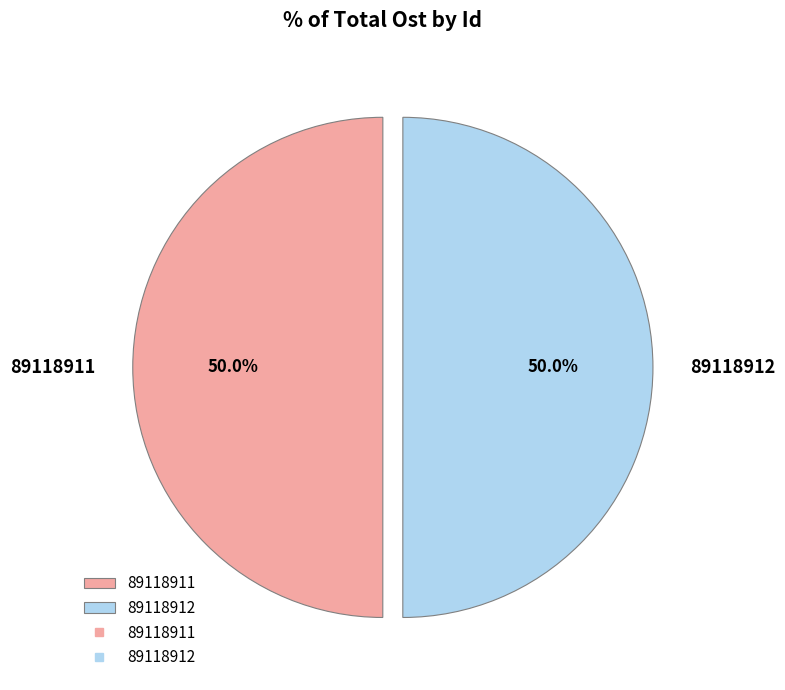

How many segments does this pie chart have?

2